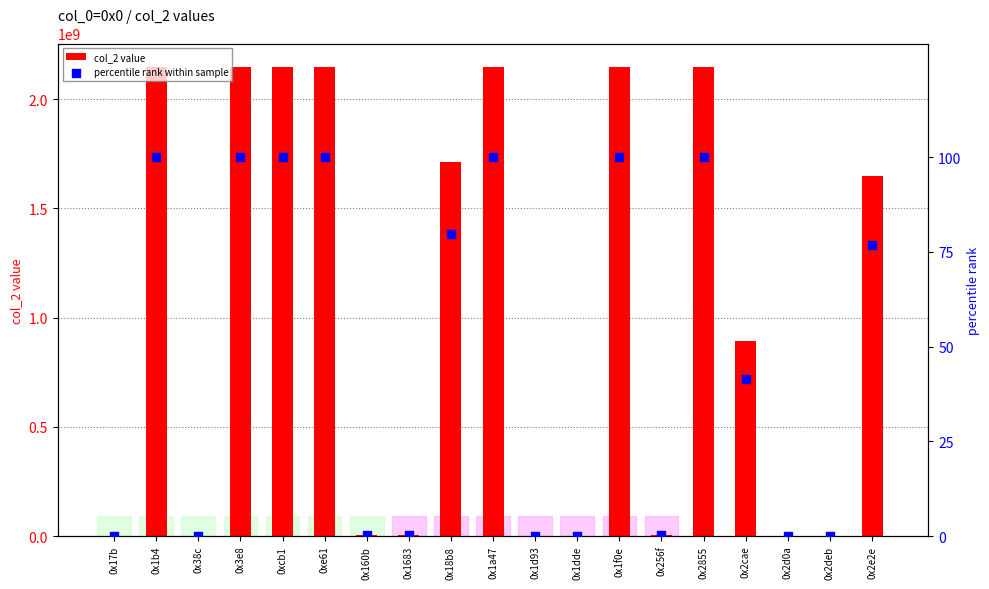

At which category is the sum across all series the highest?

0x1b4